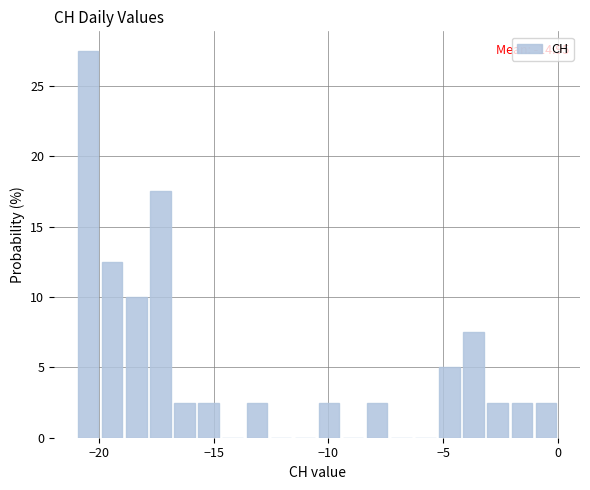

Around what value on the x-axis is the tallest bar? Give the approximate position of its centre, as read against the axis.

-20.5